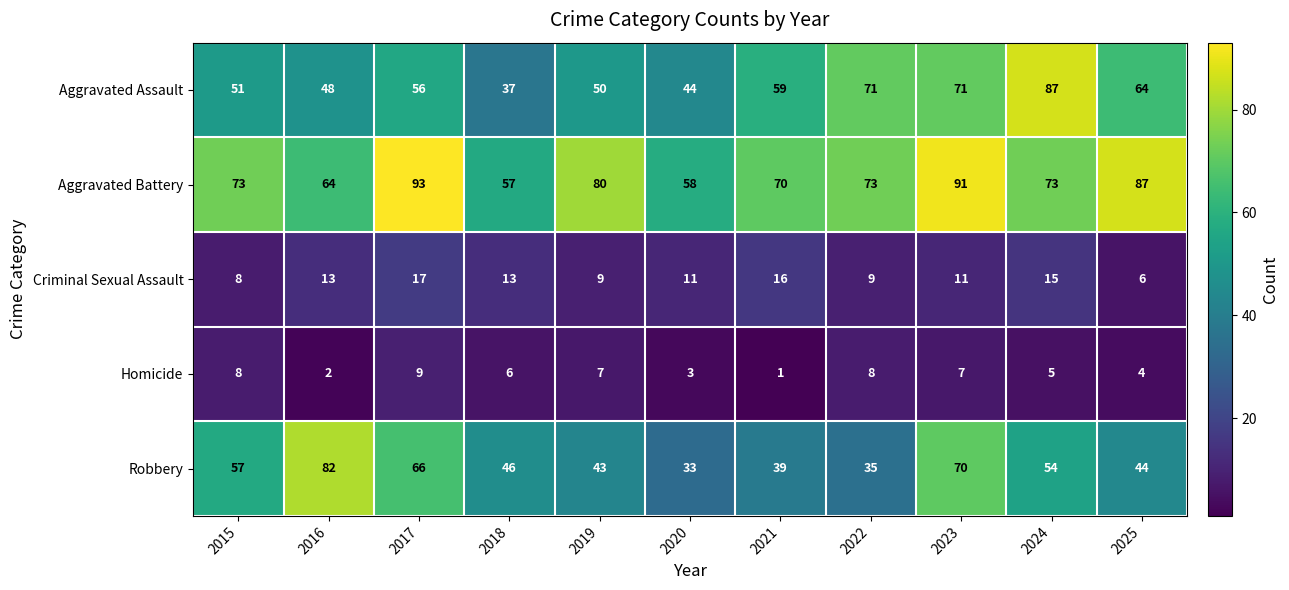

What is the difference between the maximum and minimum values in the Homicide series?

8